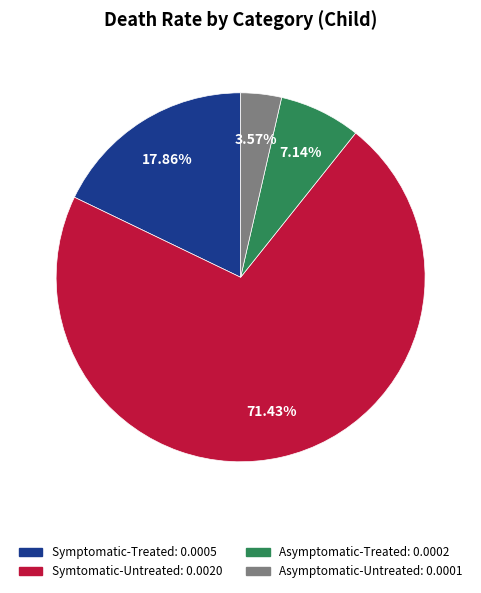

How many slices are in this pie chart?

4